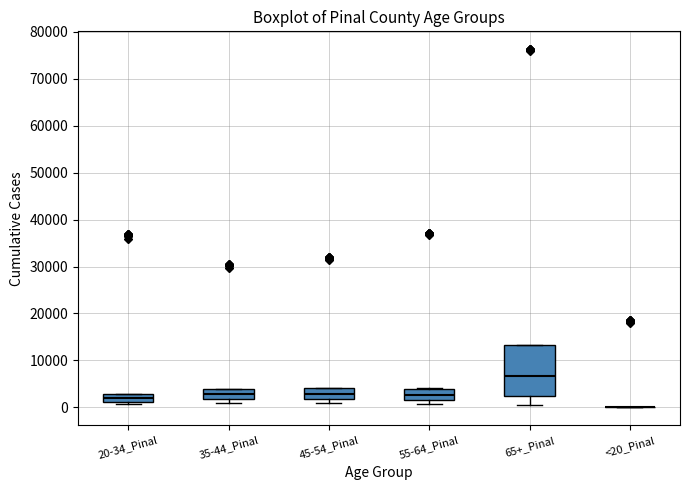

Reading left to right, transcribe this box plot: for each box, give where its median line is, the range the box spans, and where its two whiskers end, as read against the y-axis. The values are not printed on the chart, so give them approximately, as read against the axis.

20-34_Pinal: median 2000, box 1000 to 3000, whiskers 1000 (just below the box's lower edge) to 3000
35-44_Pinal: median 3000, box 2000 to 4000, whiskers 1000 to 4000
45-54_Pinal: median 3000, box 2000 to 4000, whiskers 1000 to 4000
55-64_Pinal: median 3000, box 2000 to 4000, whiskers 1000 to 4000
65+_Pinal: median 7000, box 2000 to 13000, whiskers 1000 to 13000
<20_Pinal: box collapsed to a line at 0, whiskers 0 to 0